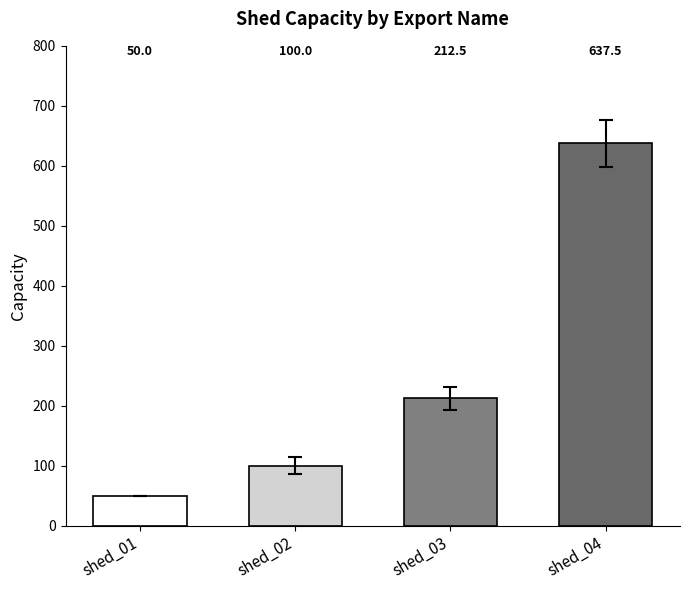

At which label is the value closest to 343?

shed_03